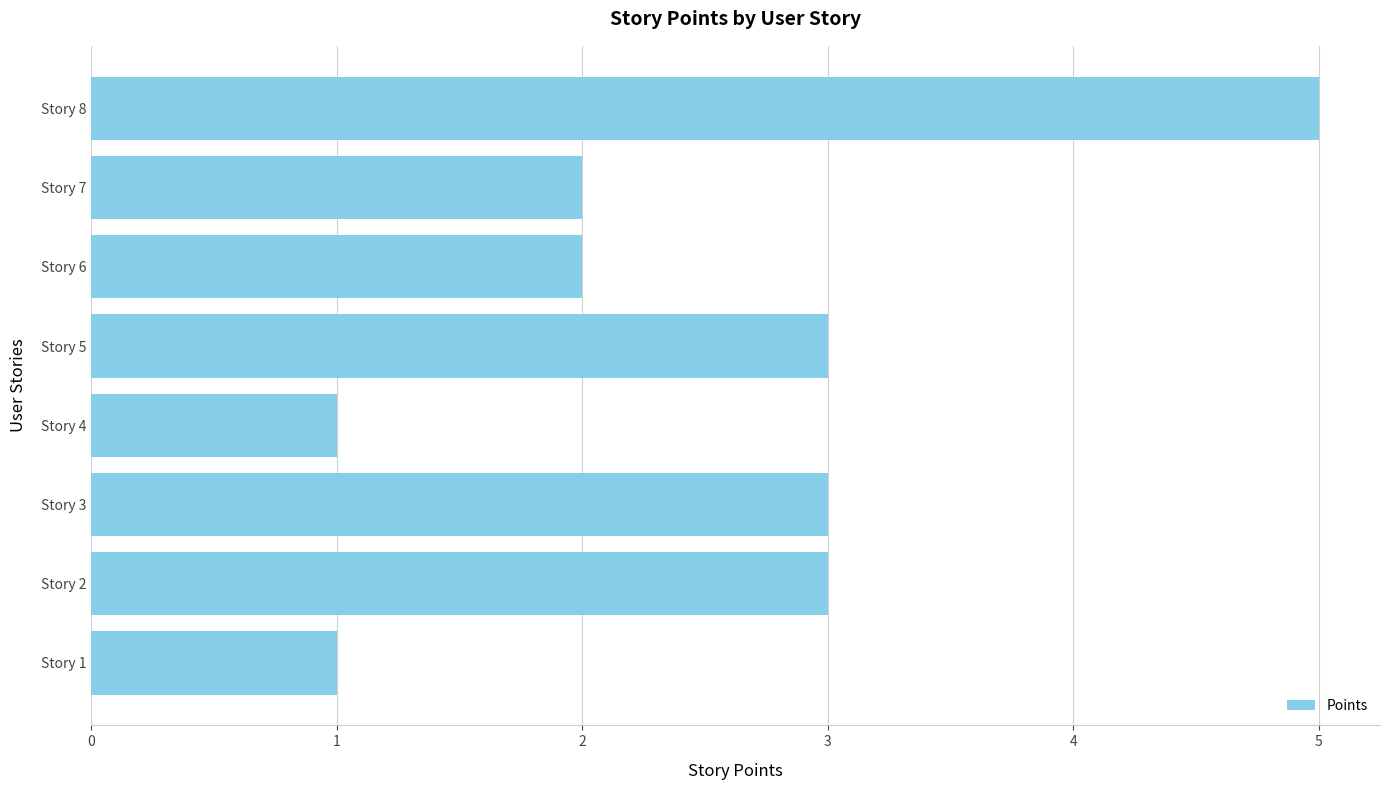

What is the difference between the maximum and minimum values?

4